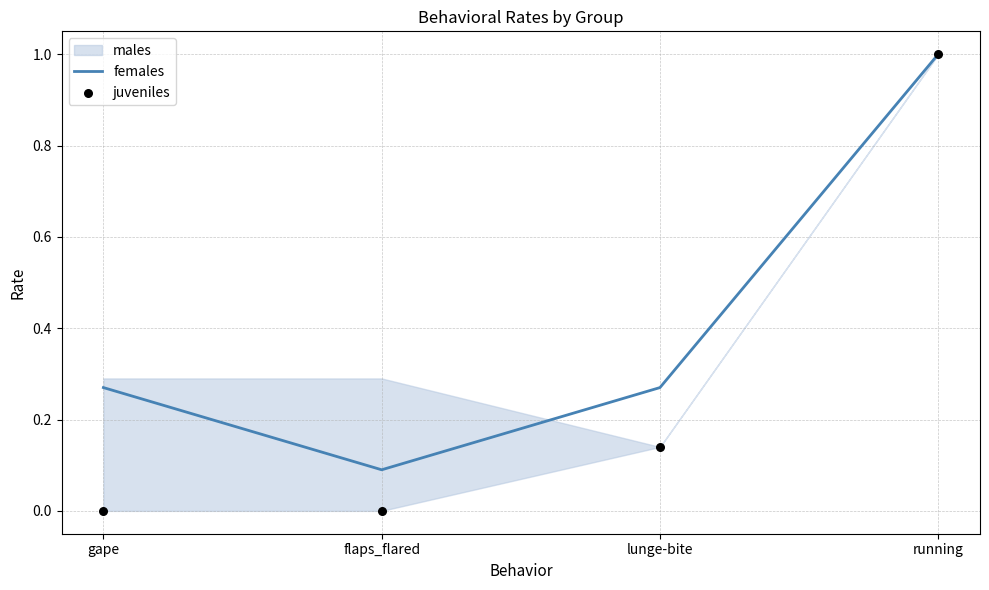

Is the value of females at lunge-bite greater than the value of juveniles at running?

No